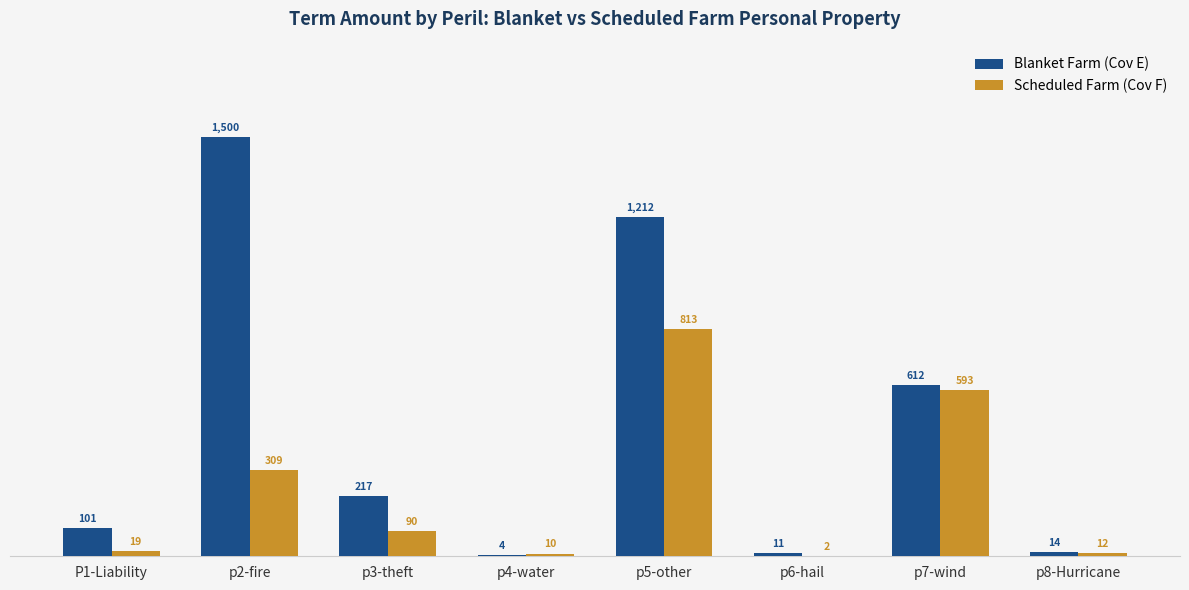

The value of Blanket Farm (Cov E) at p3-theft is 216.5. True or false?

True